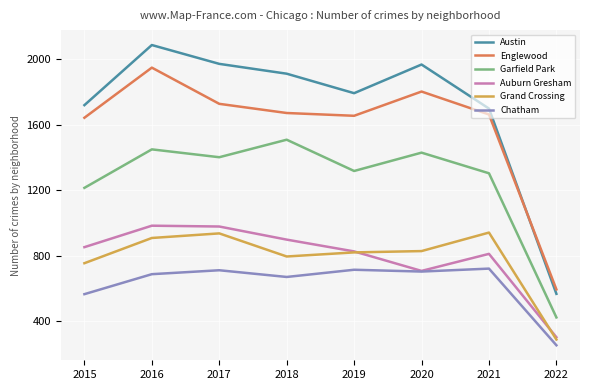

What is the approximate value of Austin at 2022, to the nearest 50?

550